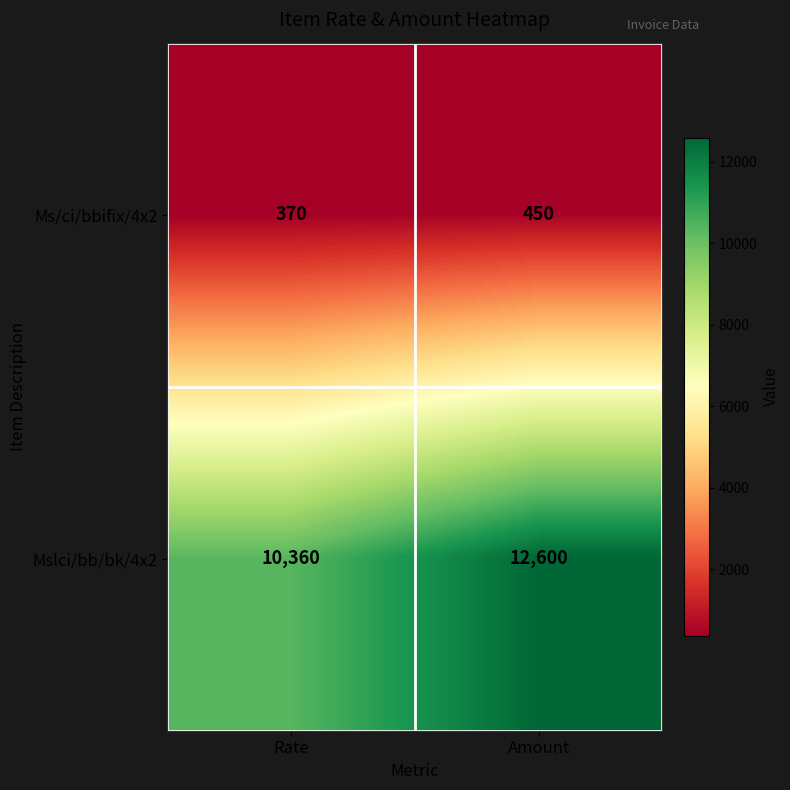

At which category is the sum across all series the highest?

Amount